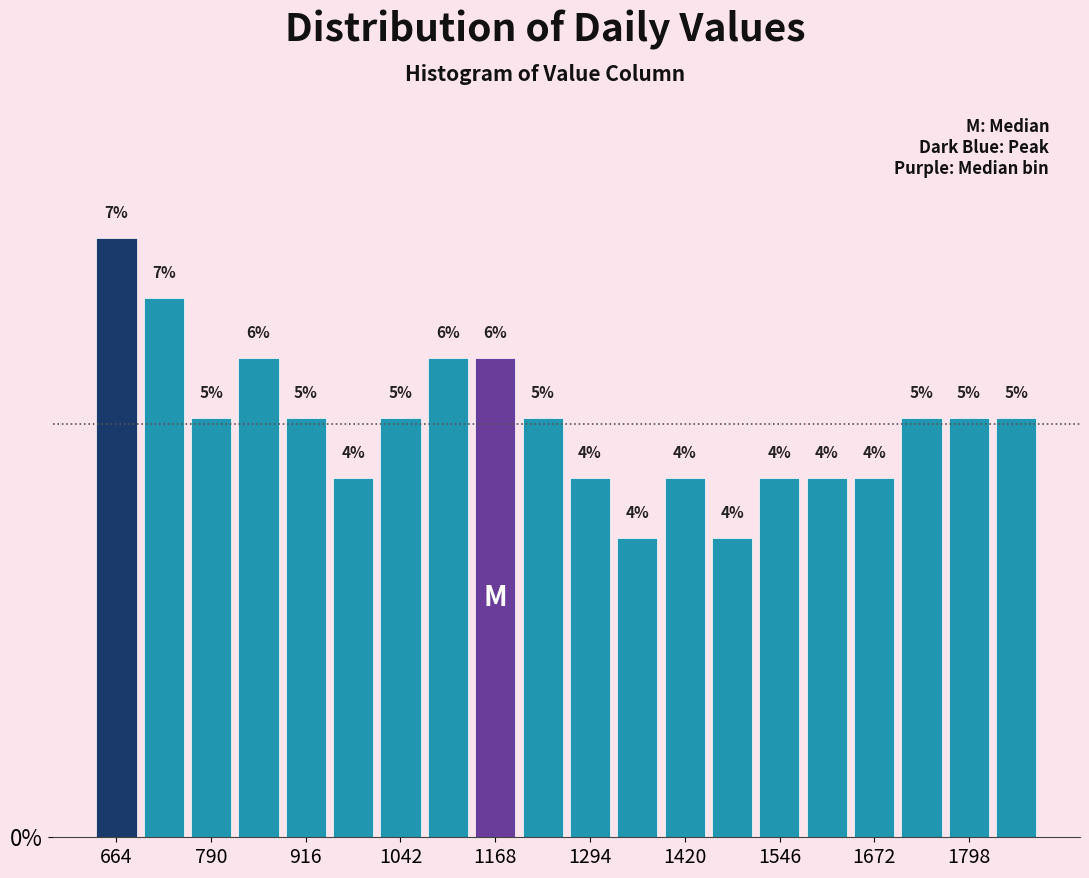

Read against the x-axis, roughly where is the centre of the tallest bar?

660